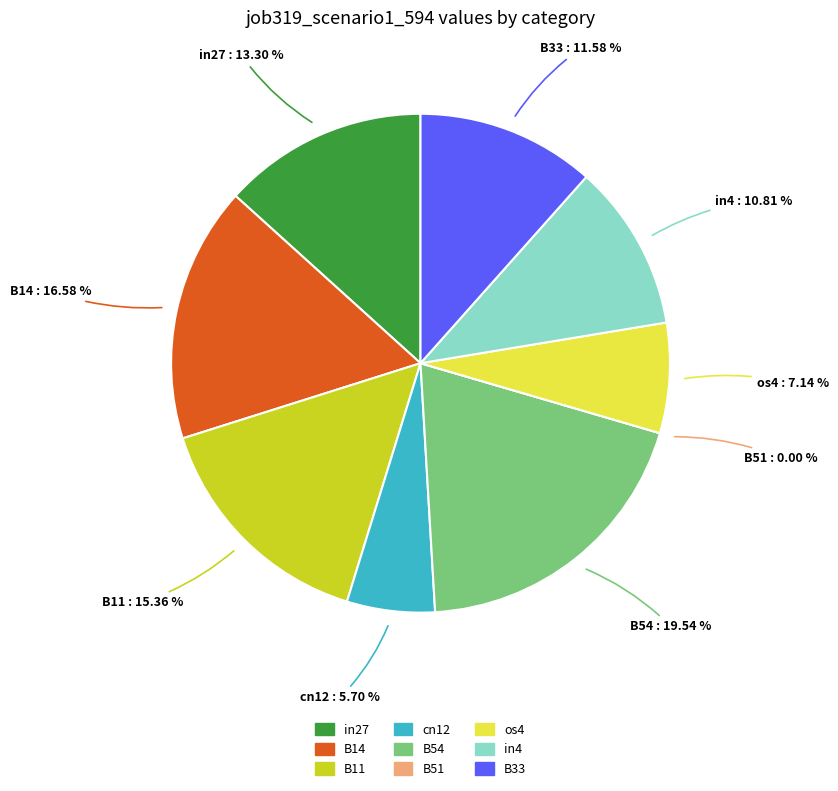

Rank the categories by value from highest to lowest.

B54, B14, B11, in27, B33, in4, os4, cn12, B51